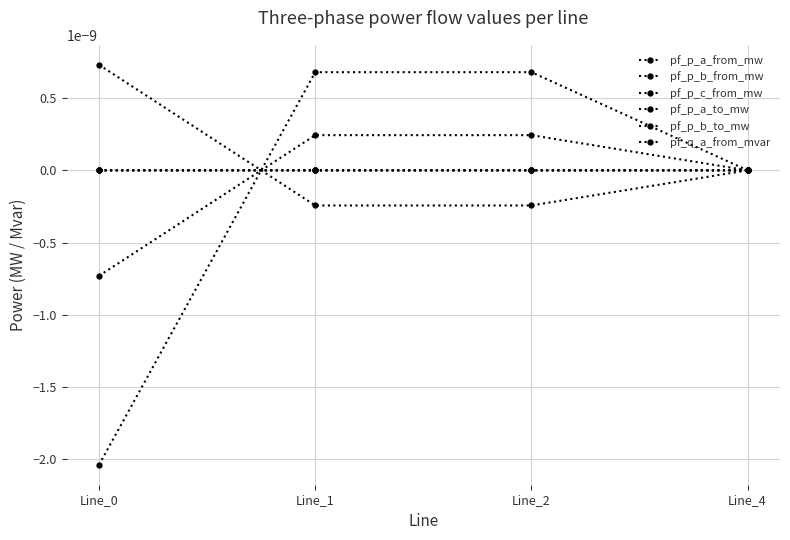

The value of pf_q_a_from_mvar at Line_2 is 0.0. True or false?

False